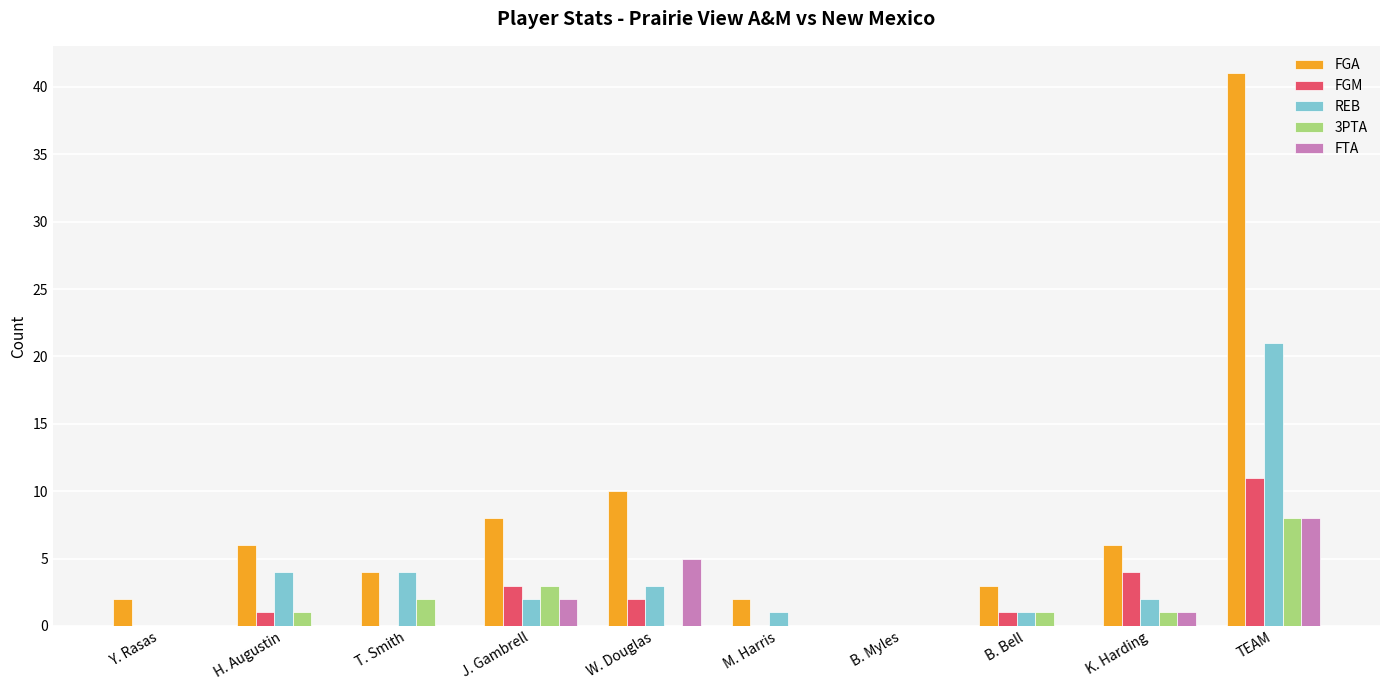

Which series changed the most between H. Augustin and M. Harris?

FGA